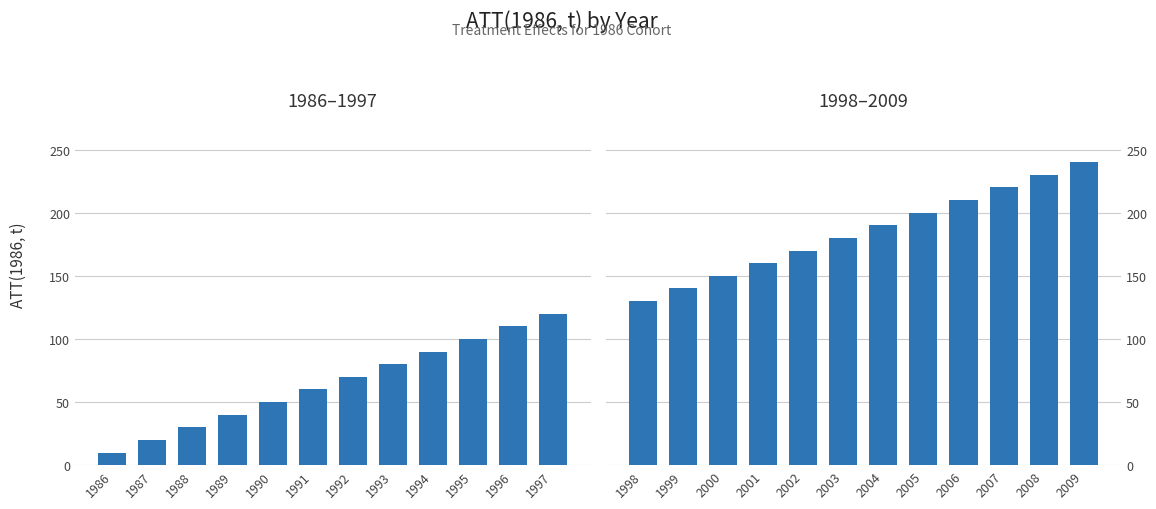

The chart shows a value of 393 at 2009. True or false?

False